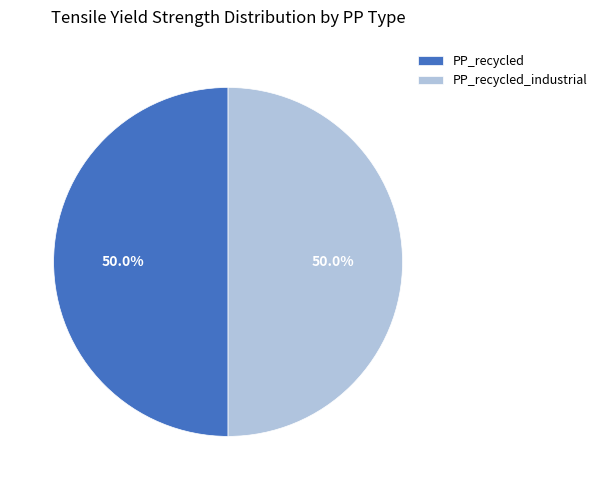

What is the total percentage of PP_recycled and PP_recycled_industrial?

100.0%